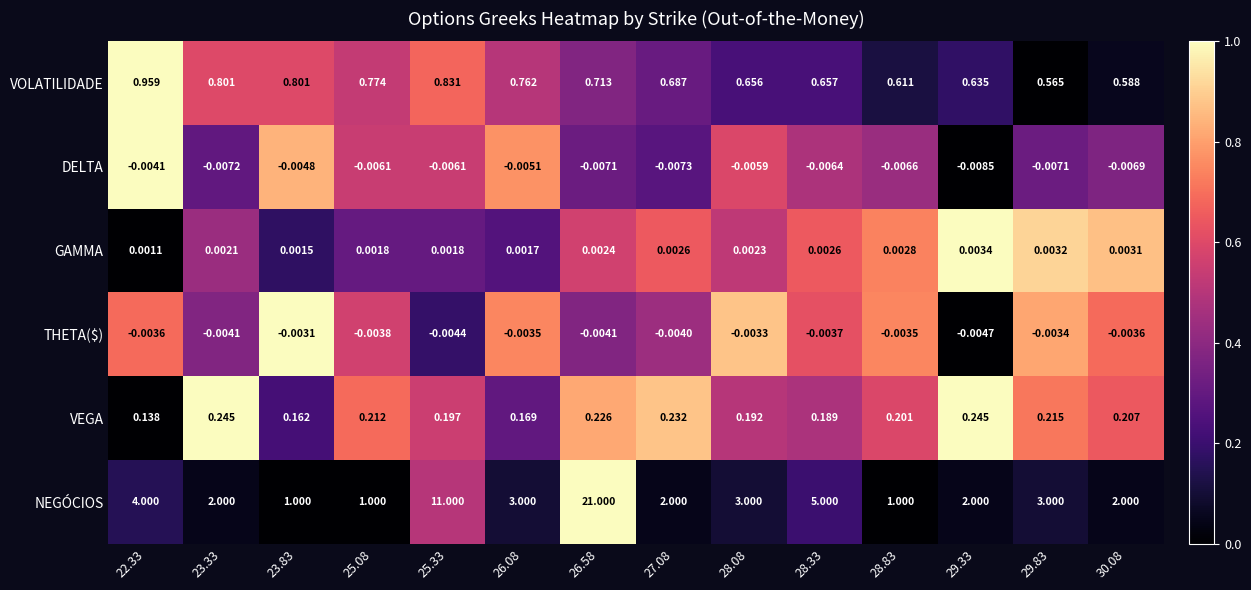

Between 23.33 and 28.33, which series saw the biggest shift?

NEGÓCIOS